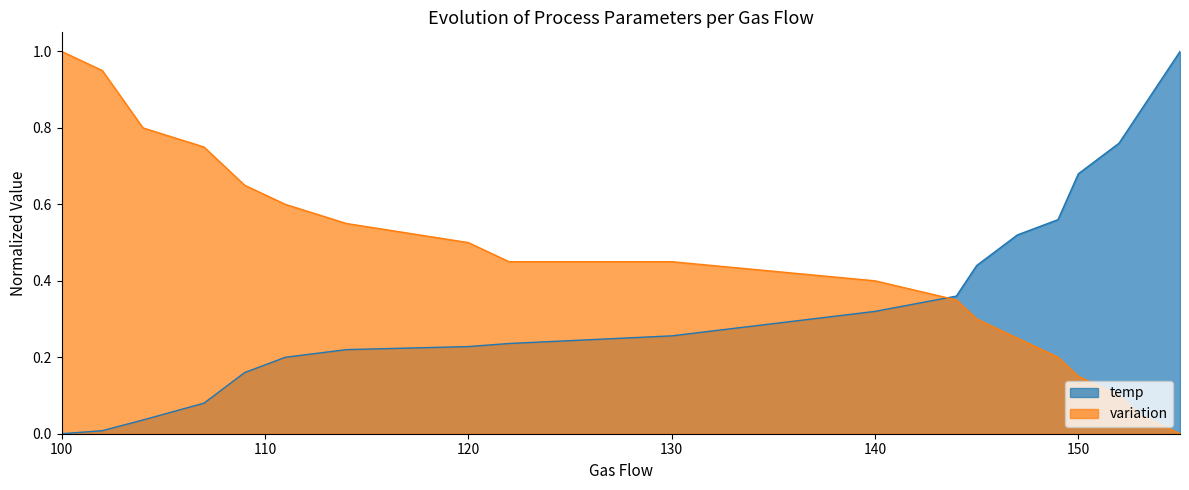

What is the value of the temp point at the 14th from the left?

0.5